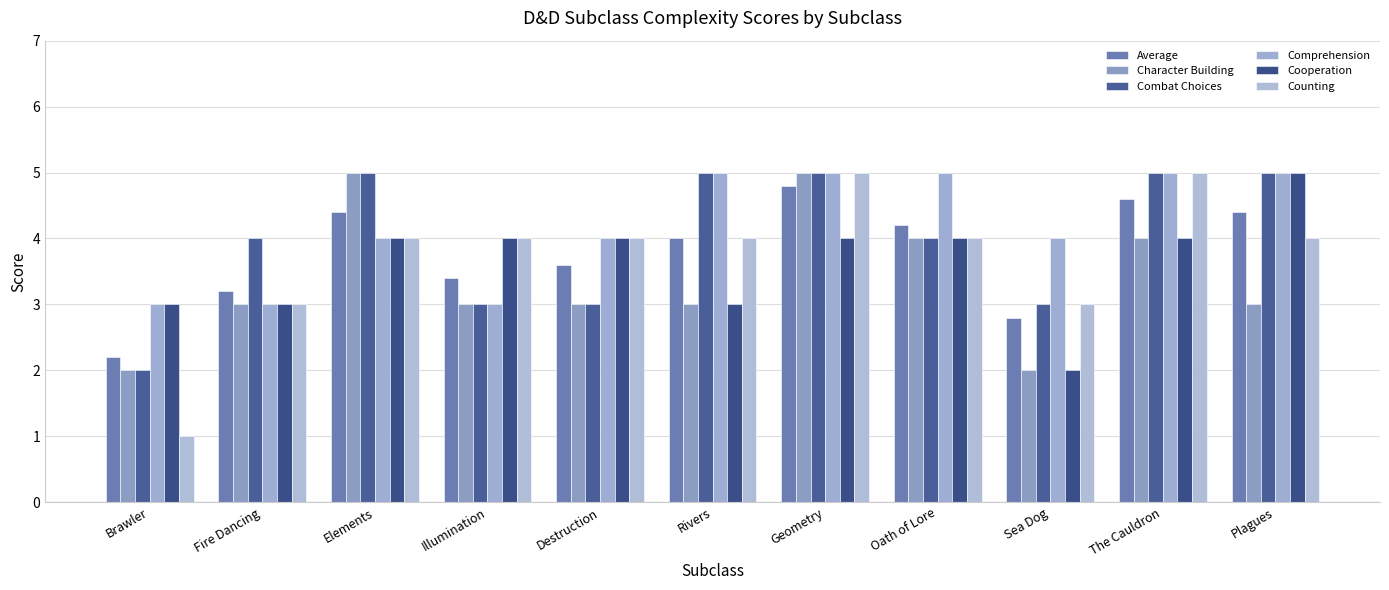

What are all the series names shown in the legend?

Average, Character Building, Combat Choices, Comprehension, Cooperation, Counting